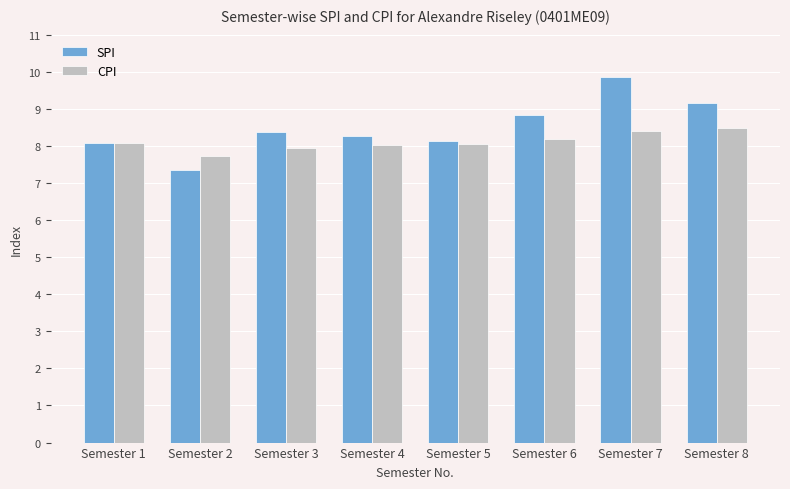

Count the number of data series in this chart.

2